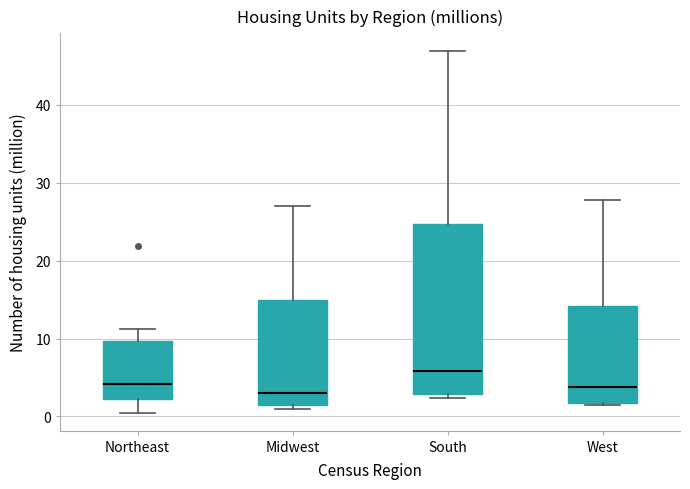

Which box's median line is the highest?

South